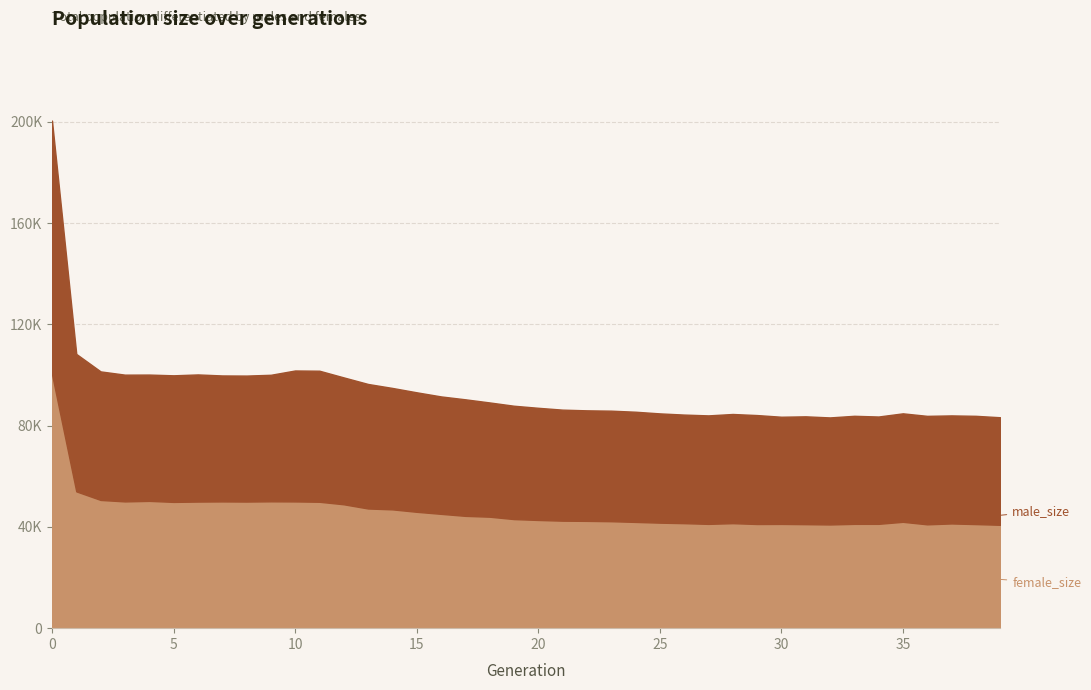

Reading left to right, transcribe all the data shown in this chart.

male_size: 0=100118	1=54297	2=50780	3=50075	4=49896	5=50006	6=50226	7=49768	8=49767	9=49987	10=51729	11=51769	12=50121	13=49192	14=47967	15=47209	16=46390	17=46041	18=45137	19=44776	20=44310	21=43863	22=43664	23=43672	24=43530	25=43167	26=42895	27=42857	28=43135	29=43033	30=42342	31=42597	32=42284	33=42683	34=42400	35=42849	36=42849	37=42683	38=42763	39=42487
female_size: 0=100392	1=54039	2=50648	3=50071	4=50281	5=49879	6=50006	7=50061	8=50011	9=50105	10=50062	11=49930	12=48937	13=47274	14=46930	15=45965	16=45160	17=44365	18=44031	19=43091	20=42742	21=42460	22=42385	23=42247	24=41971	25=41677	26=41477	27=41197	28=41472	29=41149	30=41181	31=41085	32=40967	33=41206	34=41211	35=42014	36=41019	37=41362	38=41117	39=40834